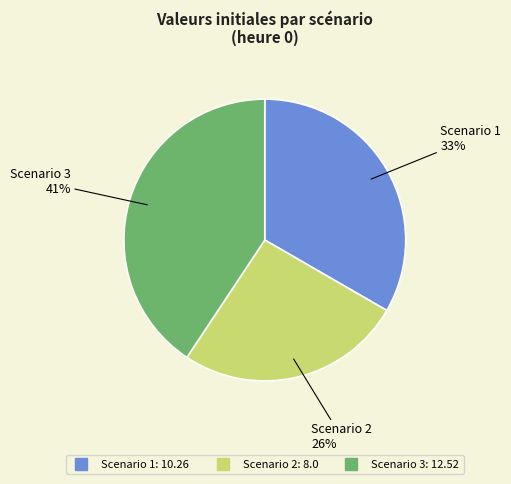

To the nearest percent, what is the difference between the largest and smallest slice percentages?

15%